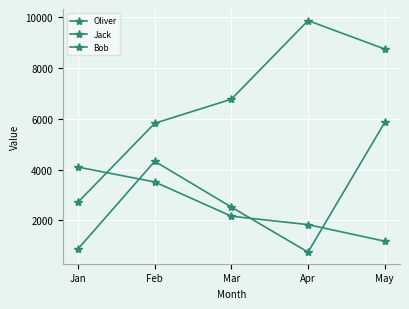

Does the chart have visible grid lines?

Yes